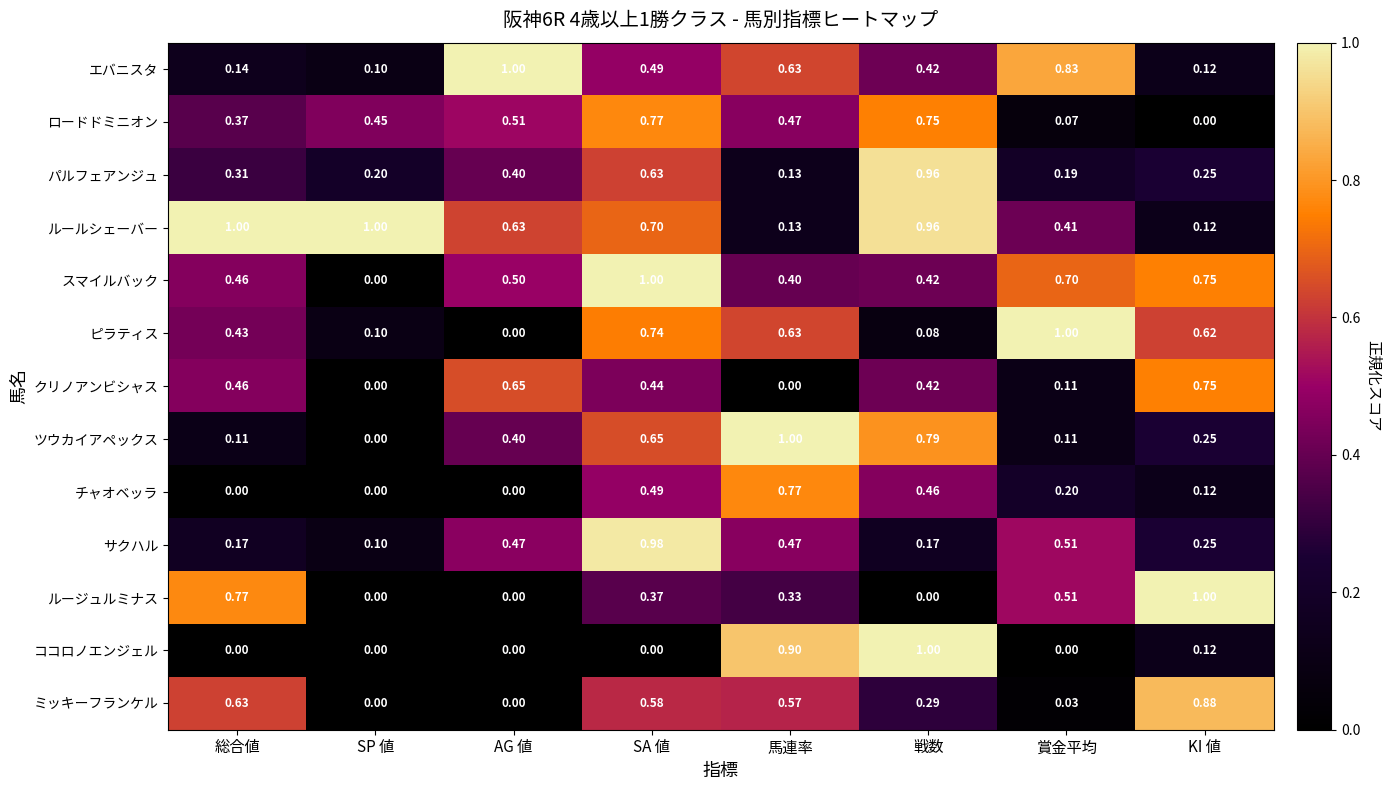

At which category is the sum across all series the highest?

SA 値